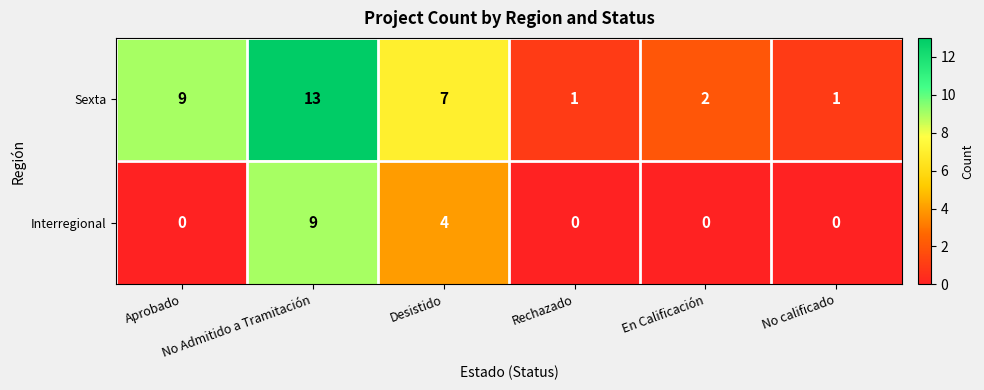

What is the average value of the Sexta series?

6